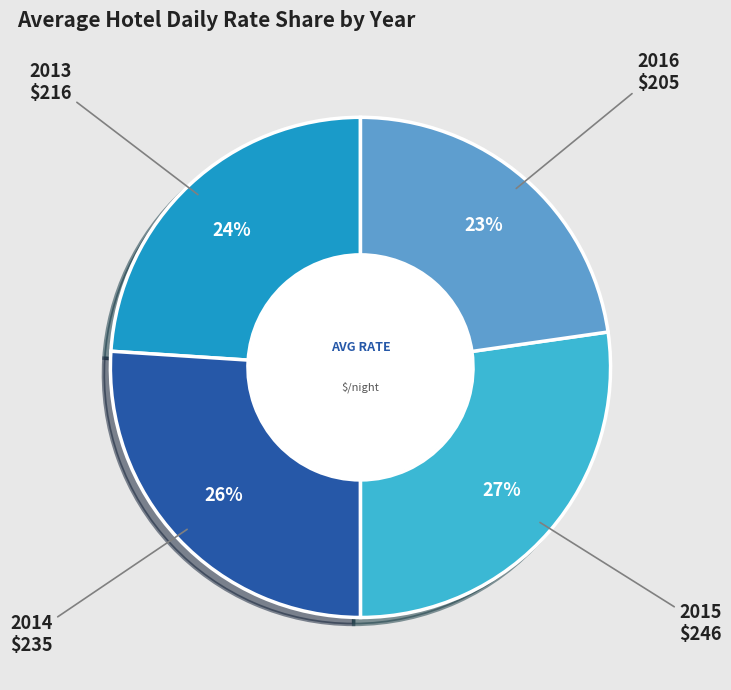

Is the sum of 2015 and 2014 greater than half?

Yes